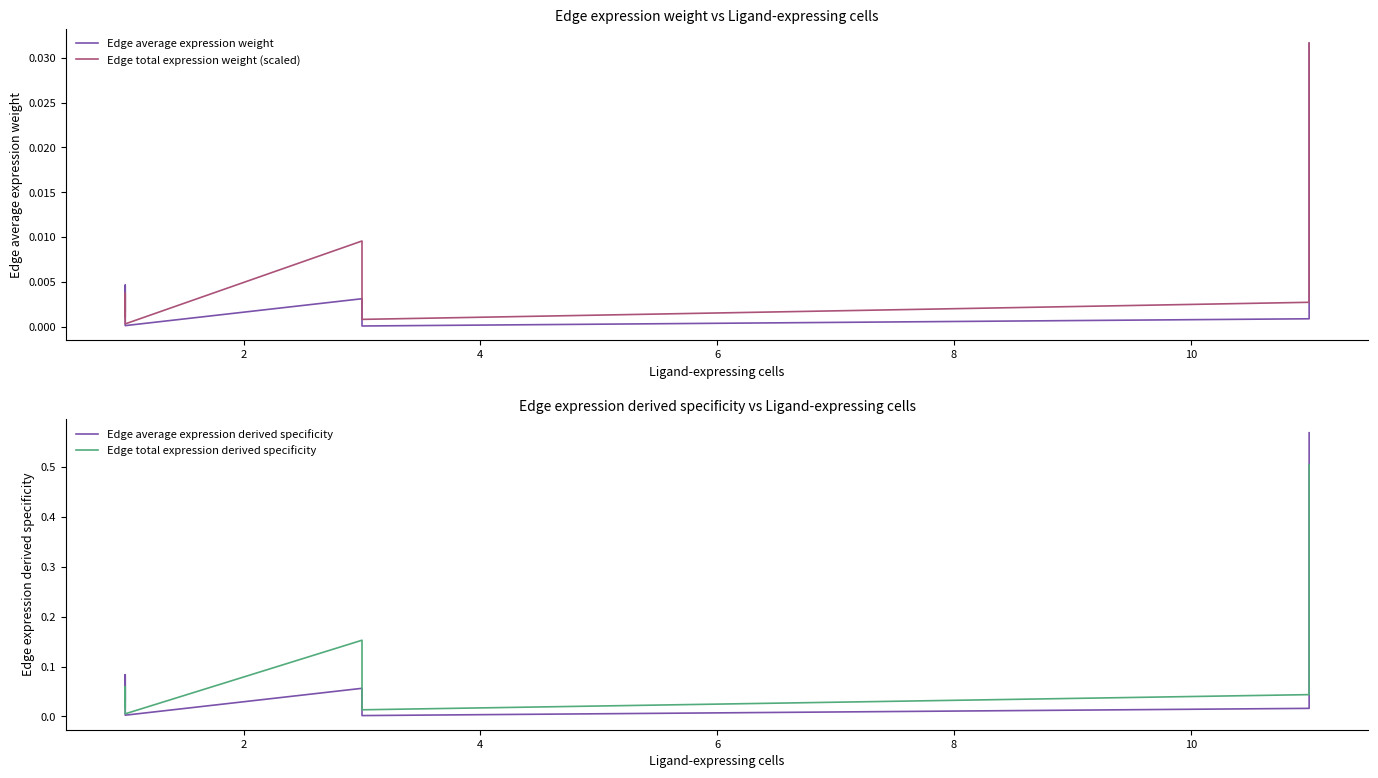

True or false: Edge total expression derived specificity has more than 2 interior local peaks.

False